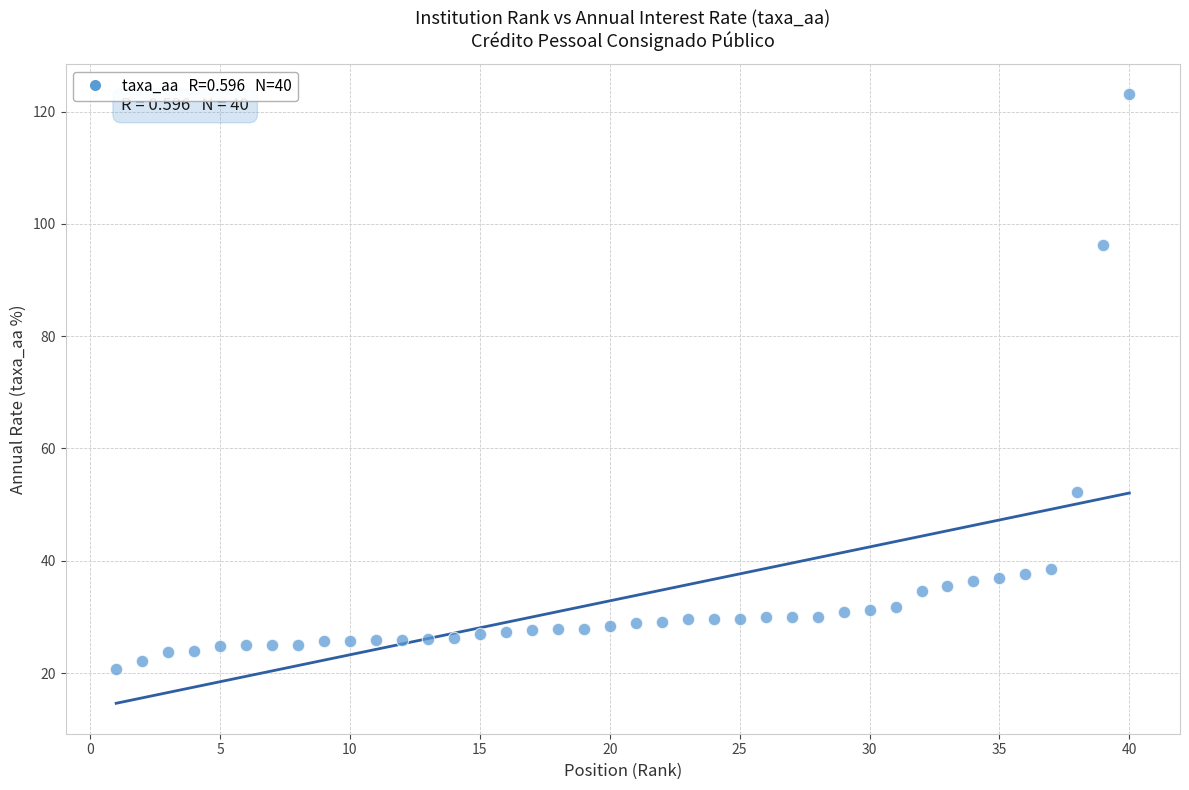

What is the range of Y values (max minus min)?

102.4